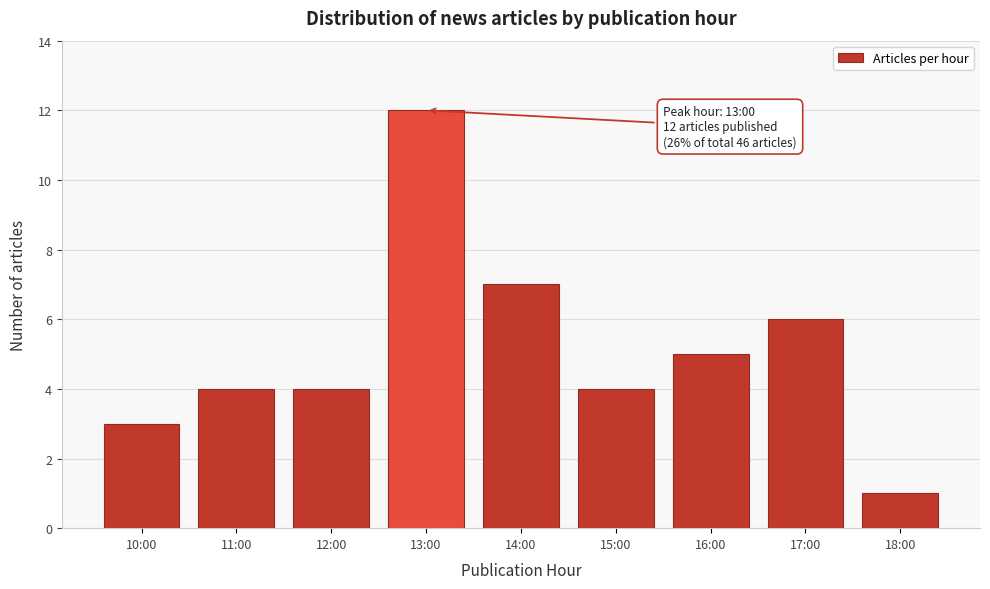

Reading left to right, list all the values displayed in this chart.

10:00=3	11:00=4	12:00=4	13:00=12	14:00=7	15:00=4	16:00=5	17:00=6	18:00=1